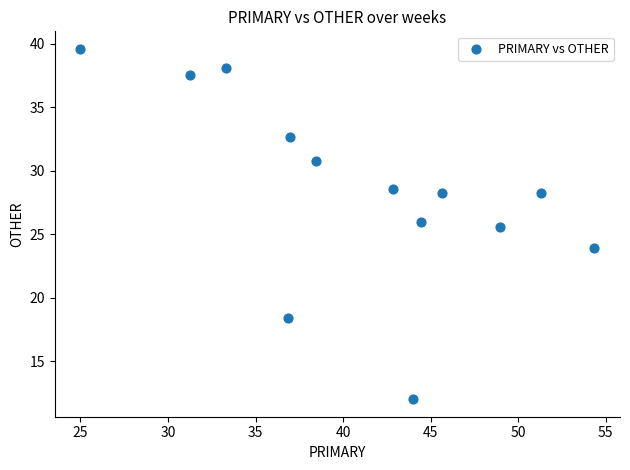

What Y value in the scatter plot is closest to 25?

25.5